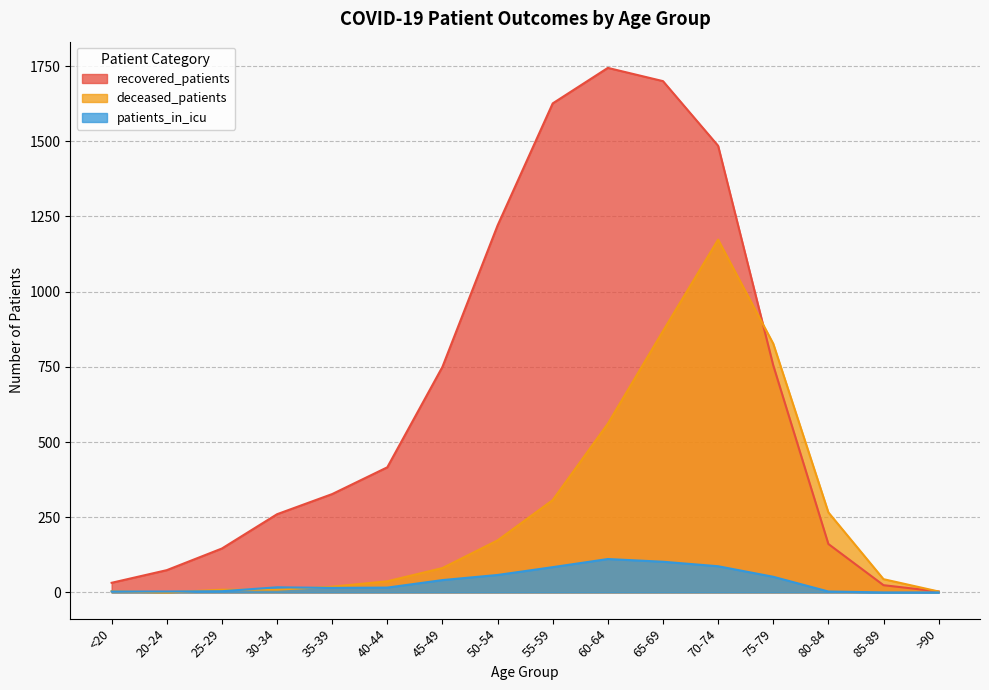

How many values in the deceased_patients series are below 81?

8